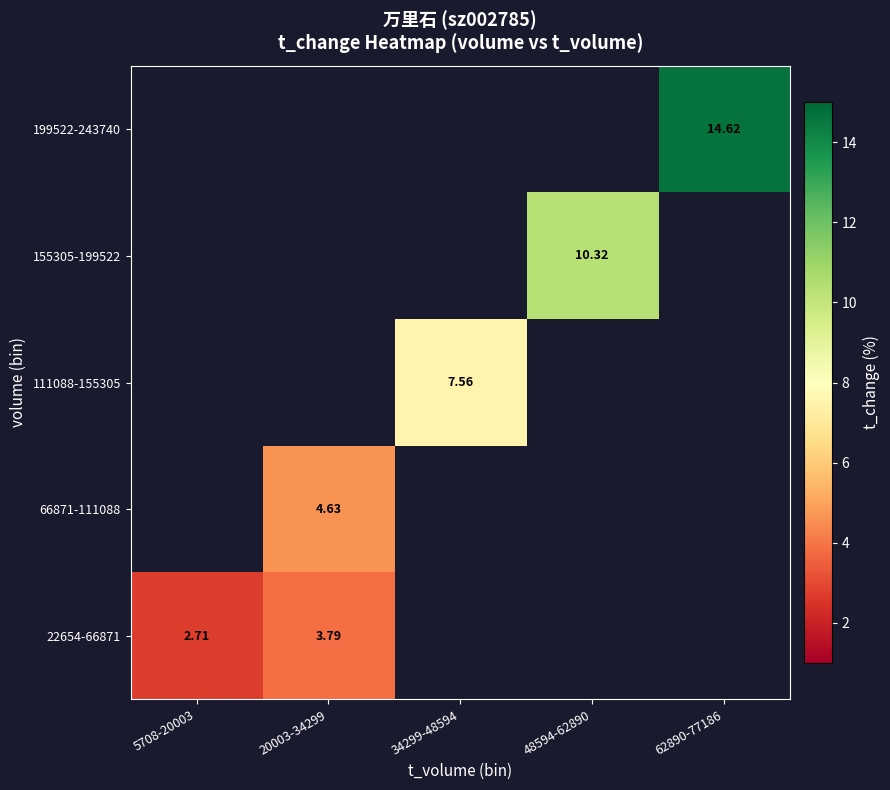

How many data points does each series have?

5